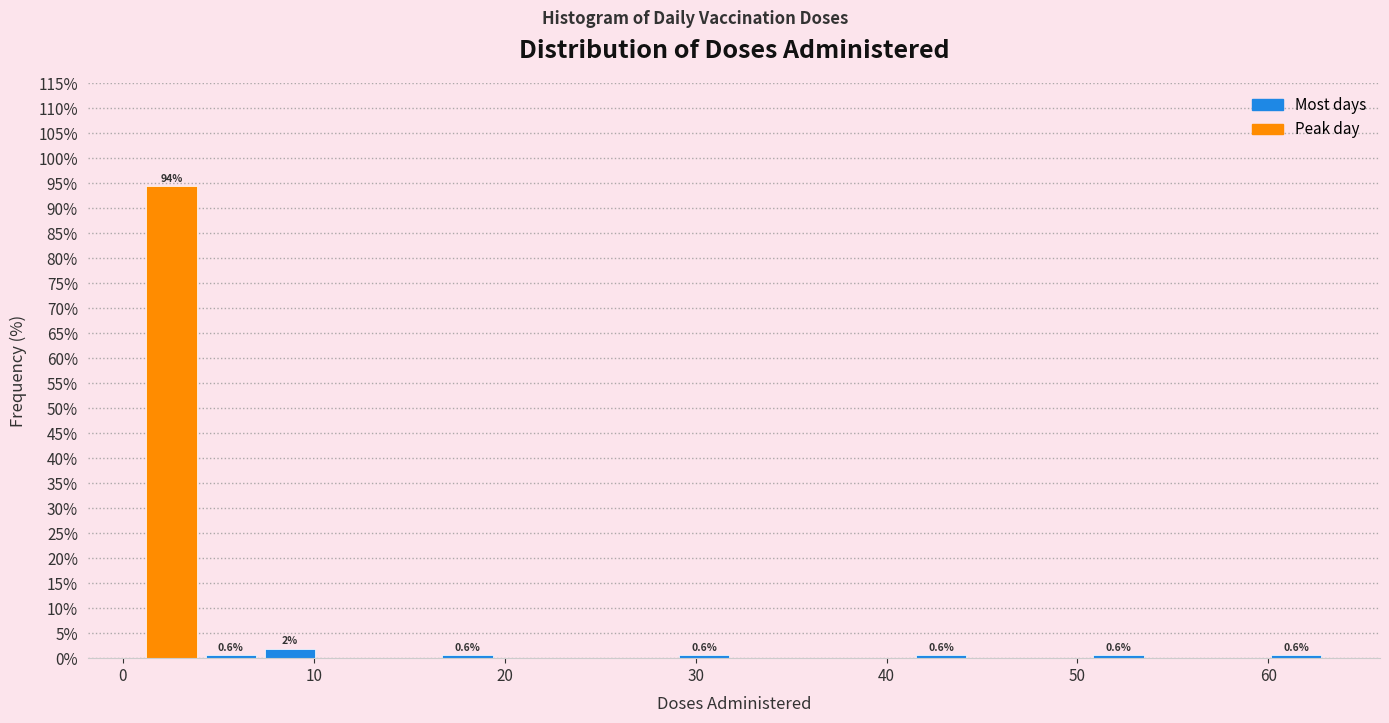

Around what value on the x-axis is the tallest bar? Give the approximate position of its centre, as read against the axis.

3